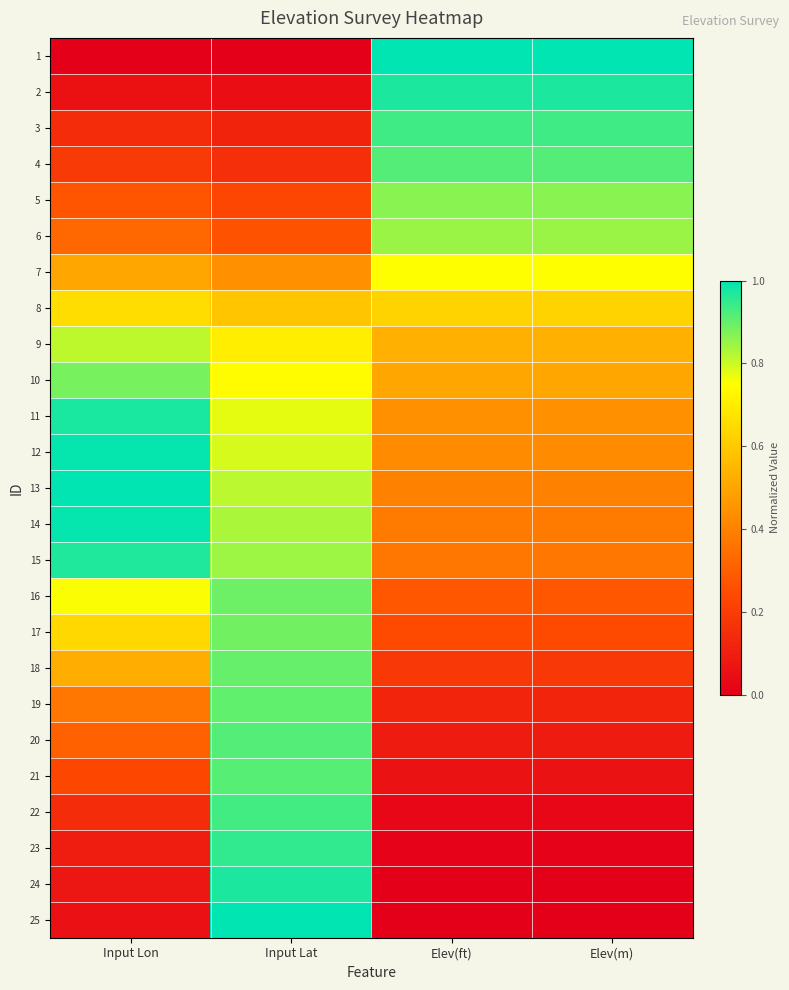

What is the spread (max minus min) of values at Input Lon?

1.0